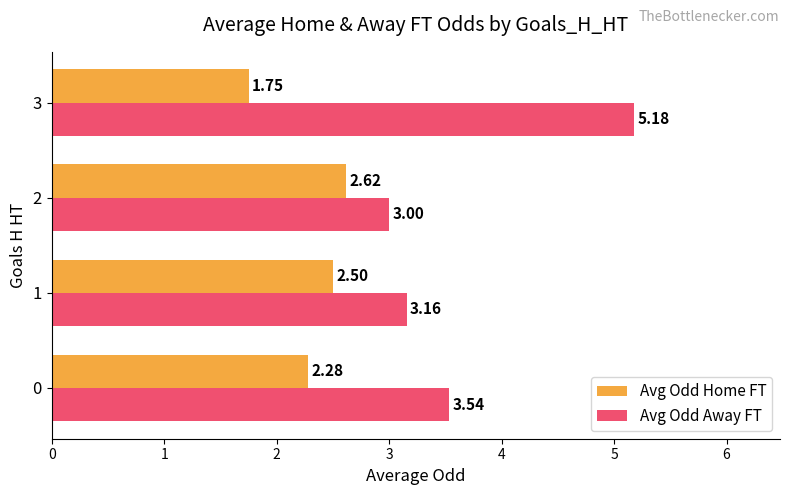

What is the minimum value for Avg Odd Away FT?

3.0